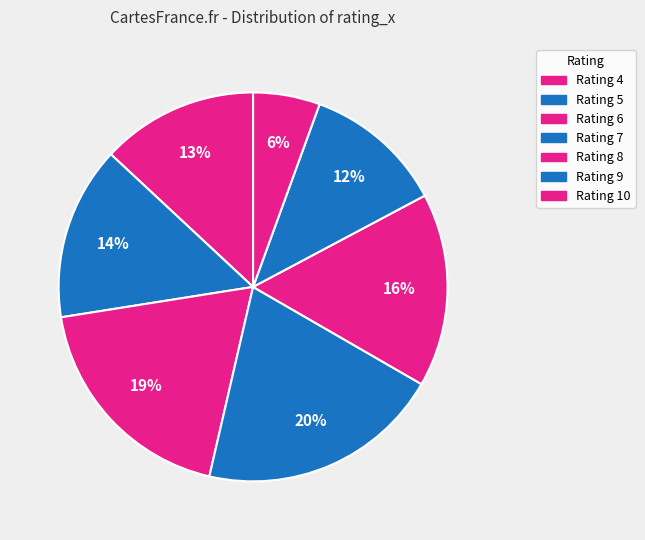

How many slices are in this pie chart?

7